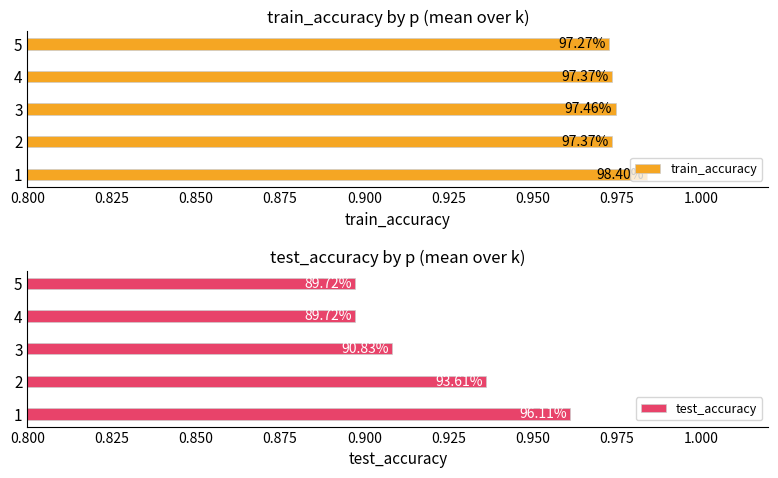

At 1, list the series in order from largest to smallest.

train_accuracy, test_accuracy